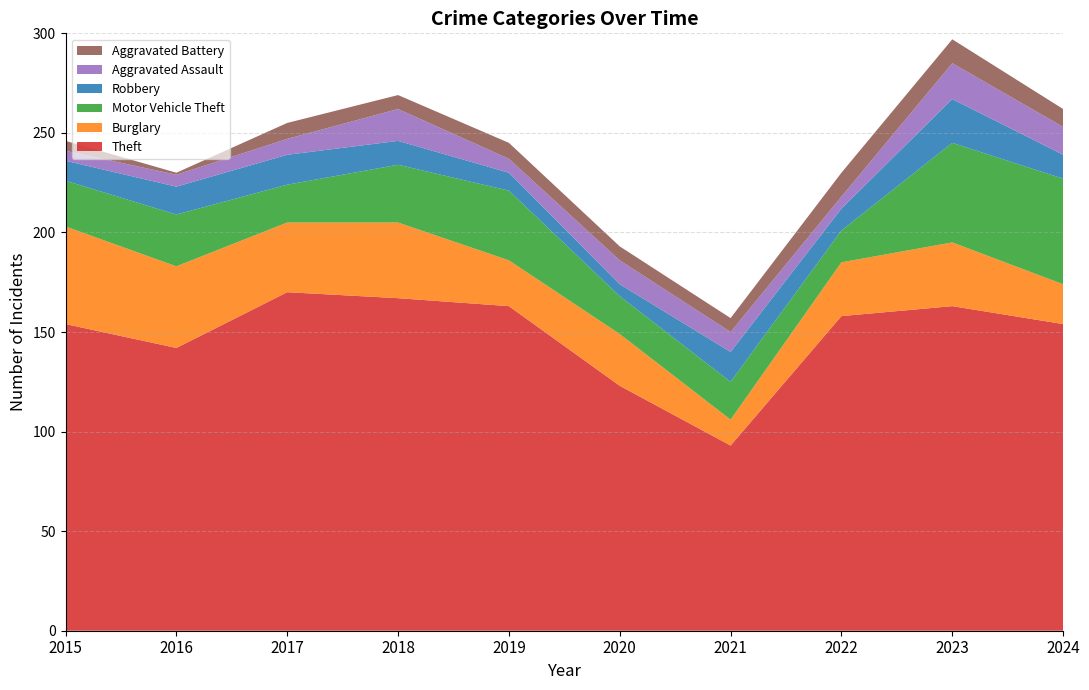

Reading right to left, list all the values displayed in this chart.

Theft: 154	163	158	93	123	163	167	170	142	154
Burglary: 20	32	27	13	26	23	38	35	41	49
Motor Vehicle Theft: 53	50	16	19	19	35	29	19	26	23
Robbery: 12	22	11	15	6	9	12	15	14	10
Aggravated Assault: 14	18	6	10	12	7	16	8	6	5
Aggravated Battery: 9	12	12	7	7	8	7	8	1	5